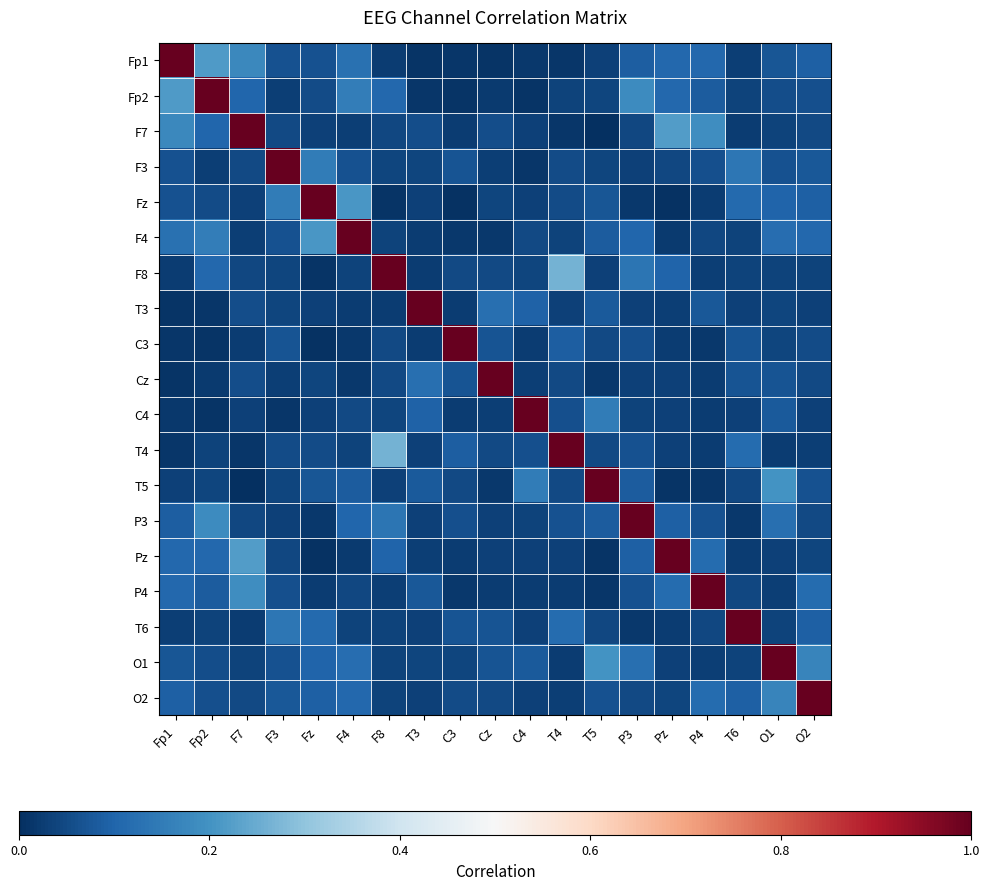

What is the spread (max minus min) of values at T4?

1.0